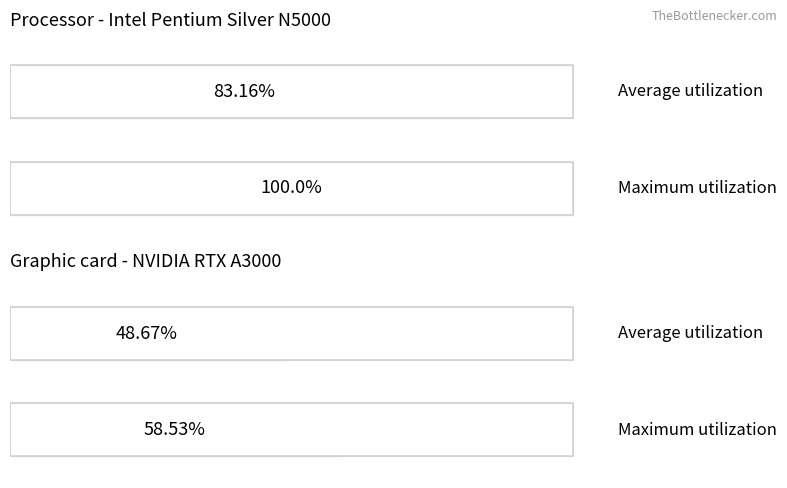

True or false: Maximum utilization has a value of 6.2 at X.

False